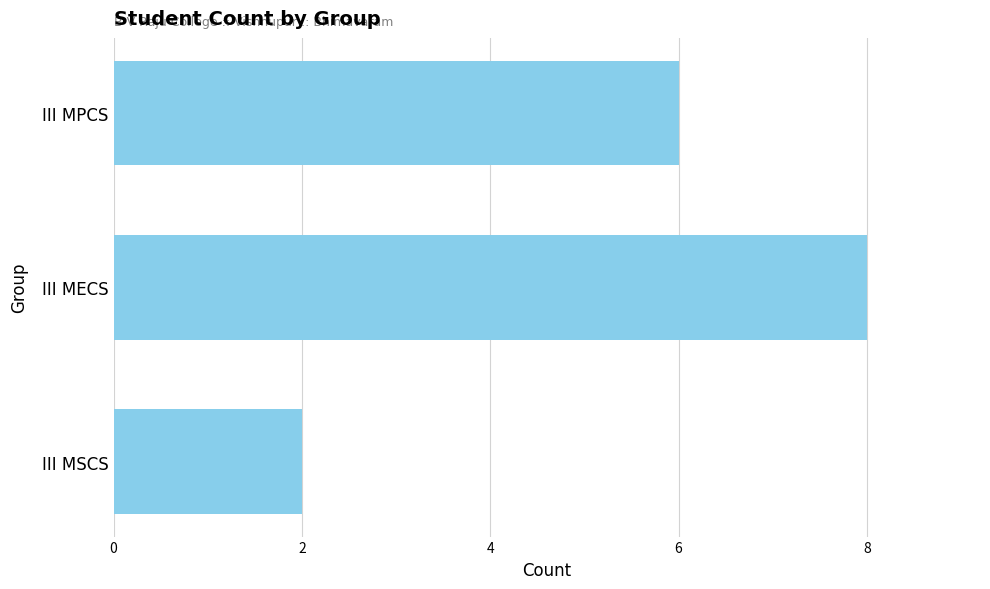

At which category does the chart reach its peak across all series?

III MECS